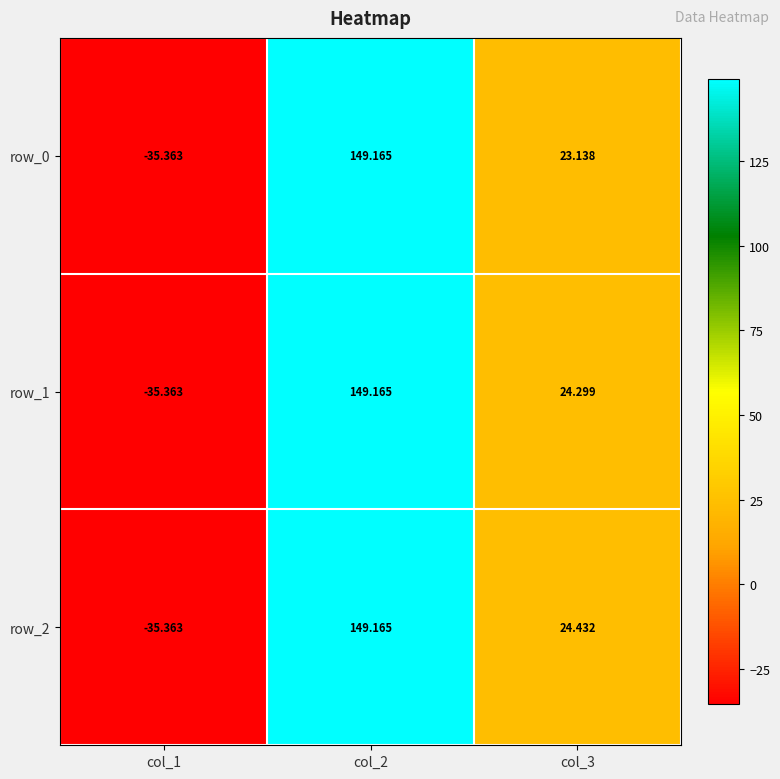

What is the approximate value of row_2 at col_3?

24.4